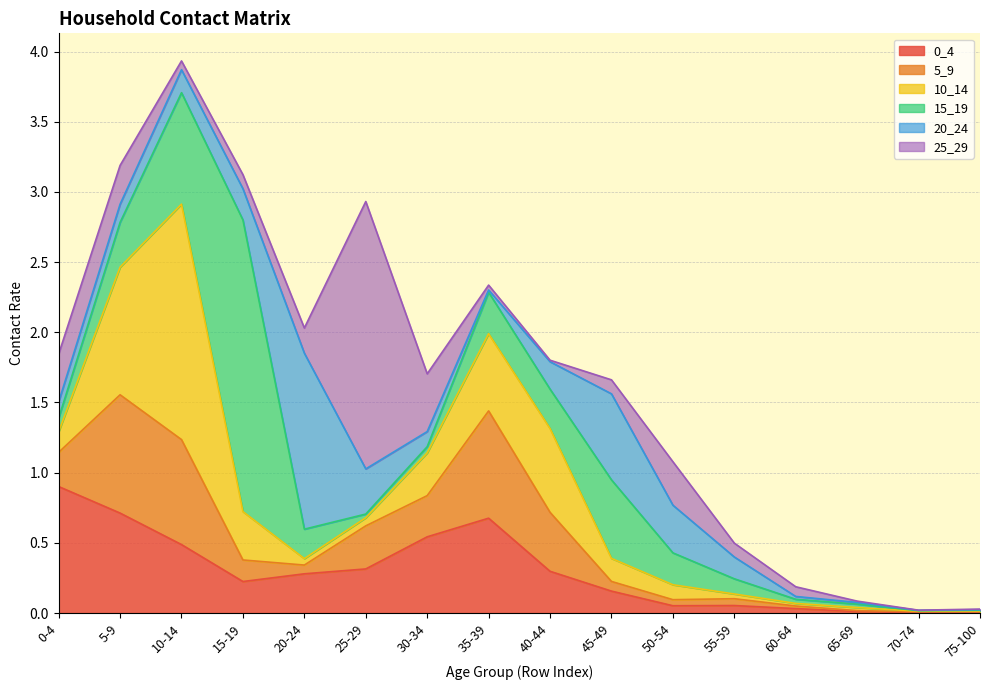

Reading left to right, what are all the values shown in this chart?

0_4: 0.9	0.7	0.5	0.2	0.3	0.3	0.5	0.7	0.3	0.2	0.1	0.1	0.0	0.0	0.0	0.0
5_9: 0.2	0.8	0.7	0.2	0.1	0.3	0.3	0.8	0.4	0.1	0.0	0.0	0.0	0.0	0.0	0.0
10_14: 0.1	0.9	1.7	0.3	0.0	0.1	0.3	0.6	0.6	0.2	0.1	0.0	0.0	0.0	0.0	0.0
15_19: 0.1	0.3	0.8	2.1	0.2	0.0	0.0	0.3	0.3	0.6	0.2	0.1	0.0	0.0	0.0	0.0
20_24: 0.1	0.1	0.2	0.2	1.3	0.3	0.1	0.0	0.2	0.6	0.3	0.2	0.0	0.0	0.0	0.0
25_29: 0.3	0.3	0.1	0.1	0.2	1.9	0.4	0.0	0.0	0.1	0.3	0.1	0.1	0.0	0.0	0.0